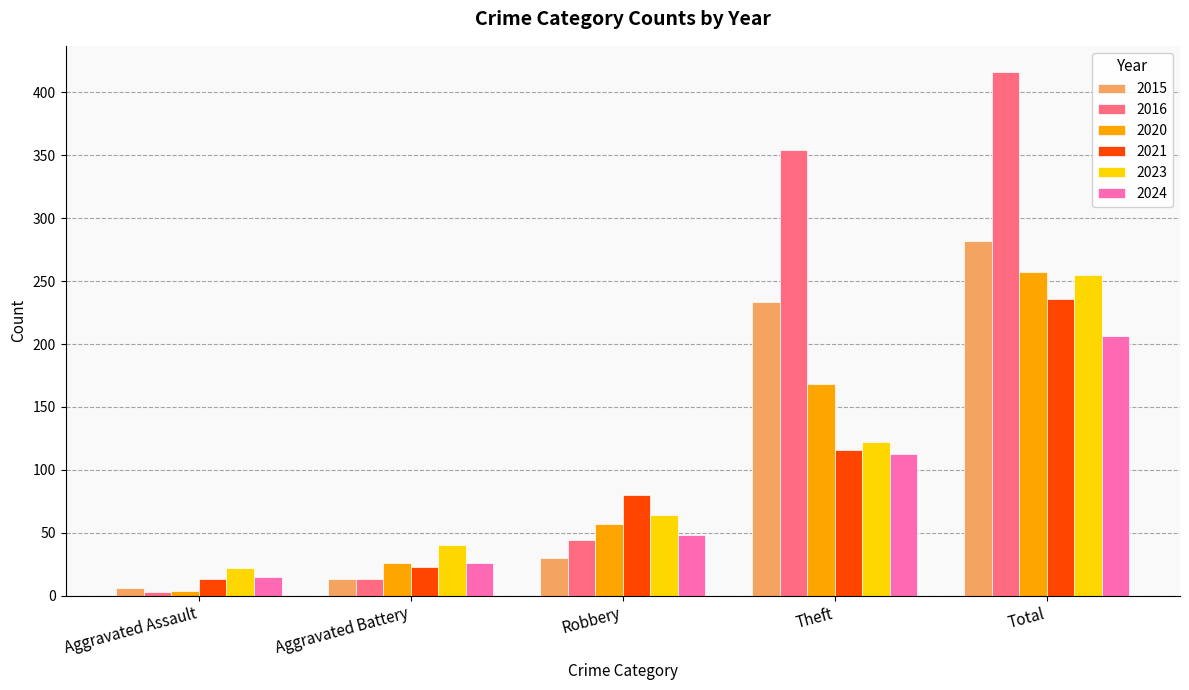

What is the maximum value for 2021?

236